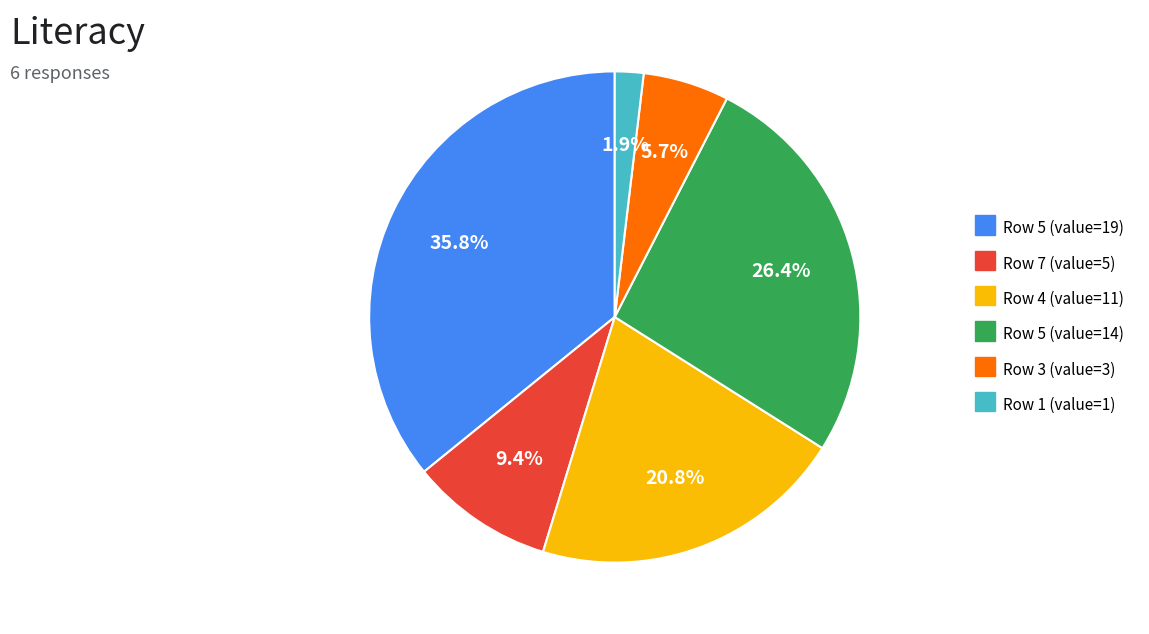

Is there a majority slice in this chart?

No